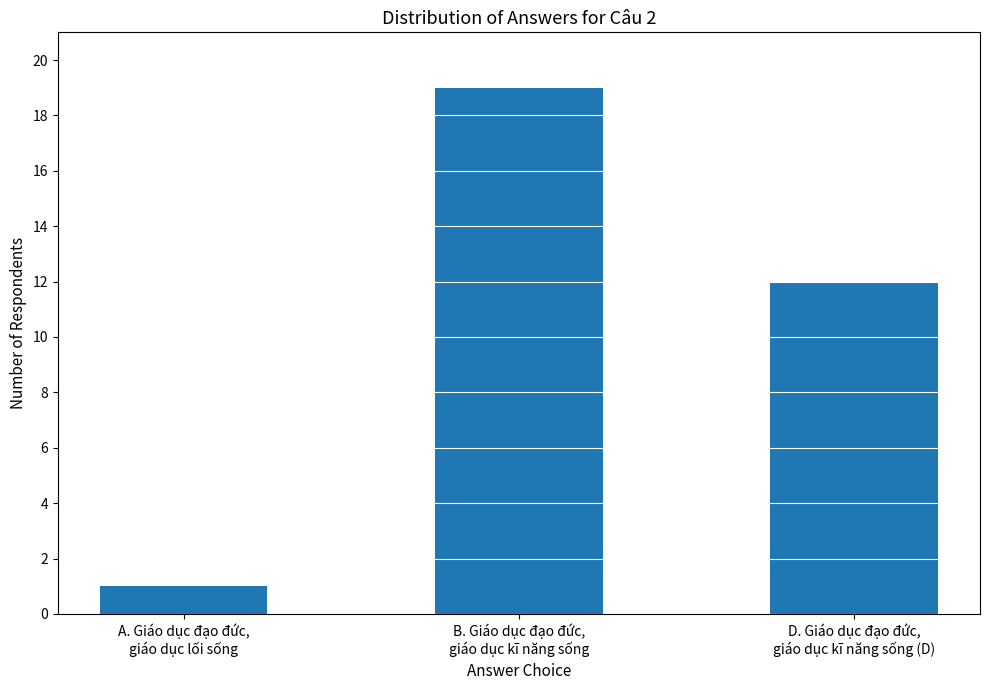

What is the label of the 1st bar from the right?

D. Giáo dục đạo đức,
giáo dục kĩ năng sống (D)